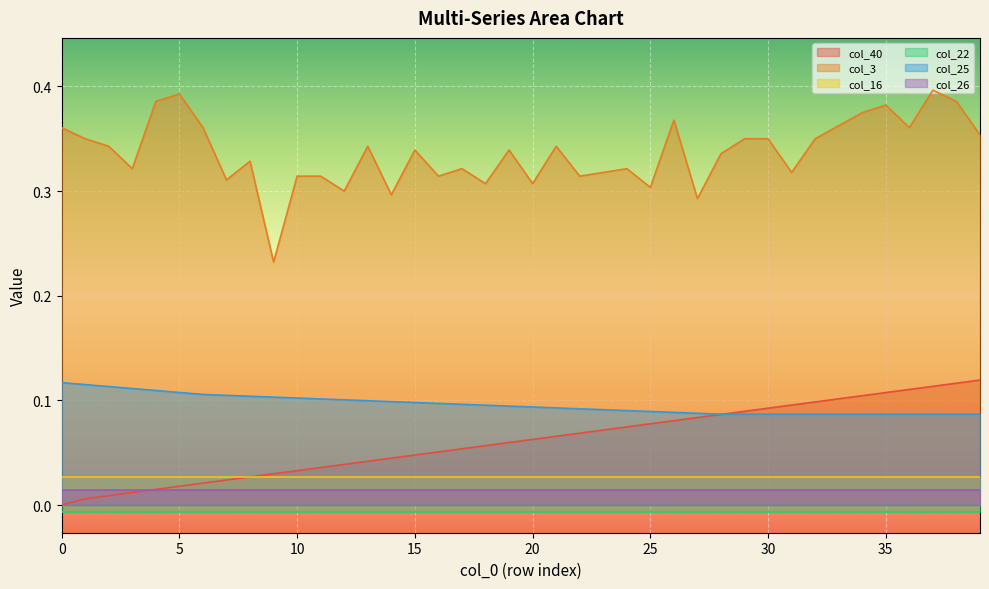

Is it true that col_25 equals 0.0 at 30?

False